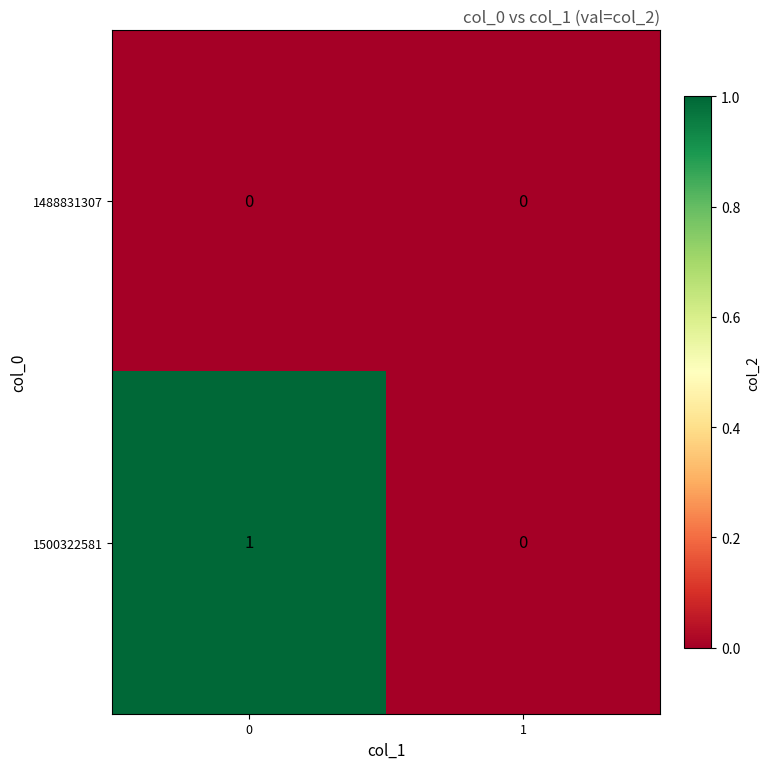

Which series has the widest spread of values?

1500322581